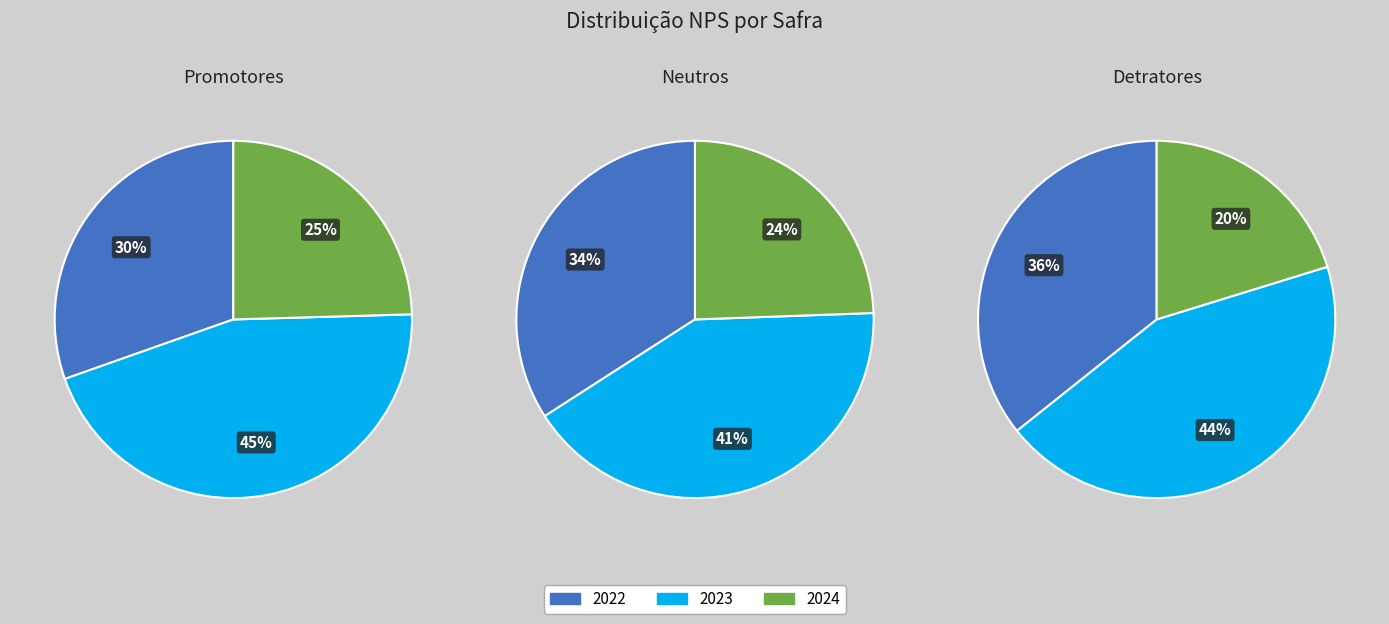

To the nearest percent, what is the combined percentage of 2024 and 2023?

66%